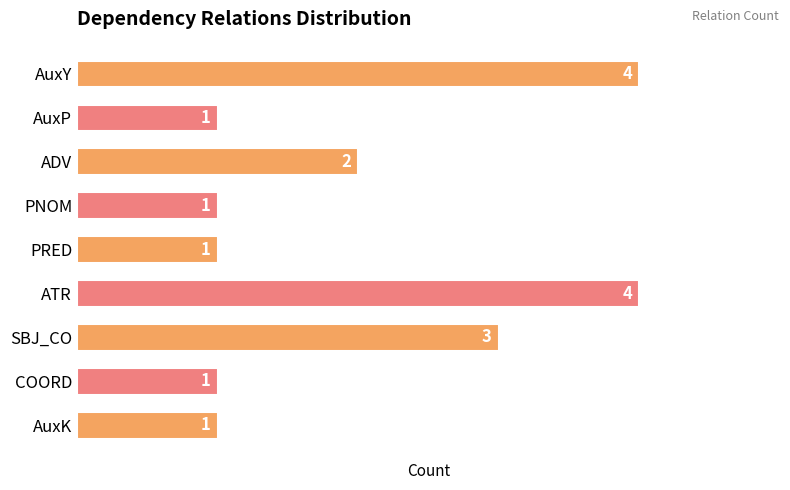

What is the label of the 4th bar from the top?

PNOM